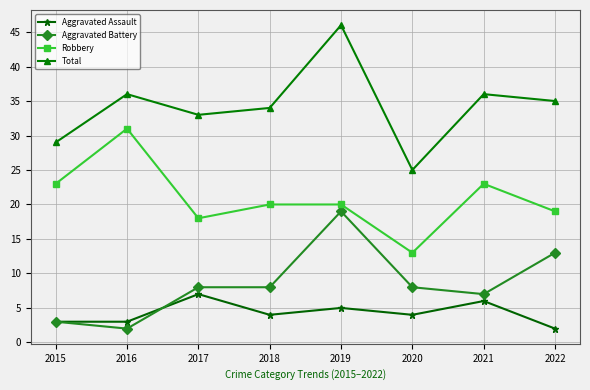

True or false: Aggravated Battery and Total intersect in this chart.

False